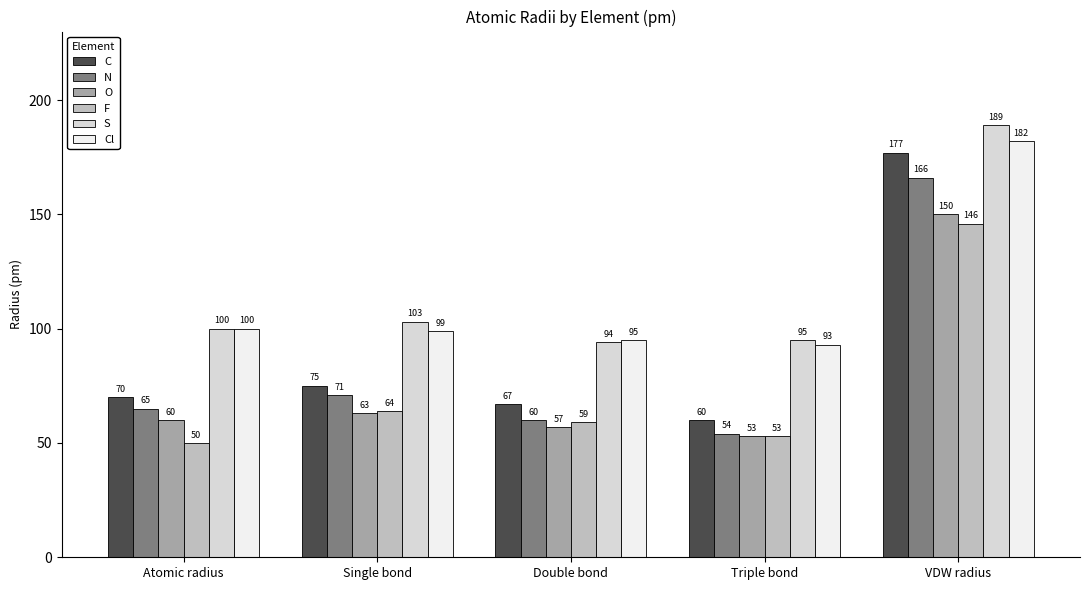

What is the sum of all C values?

449